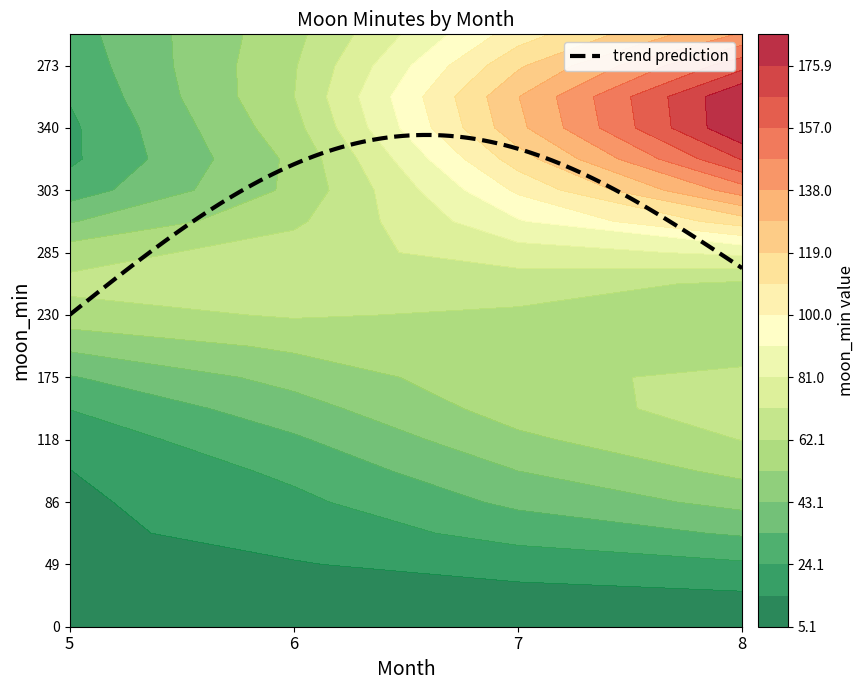

True or false: 8 has a value of 32 at 3.

False